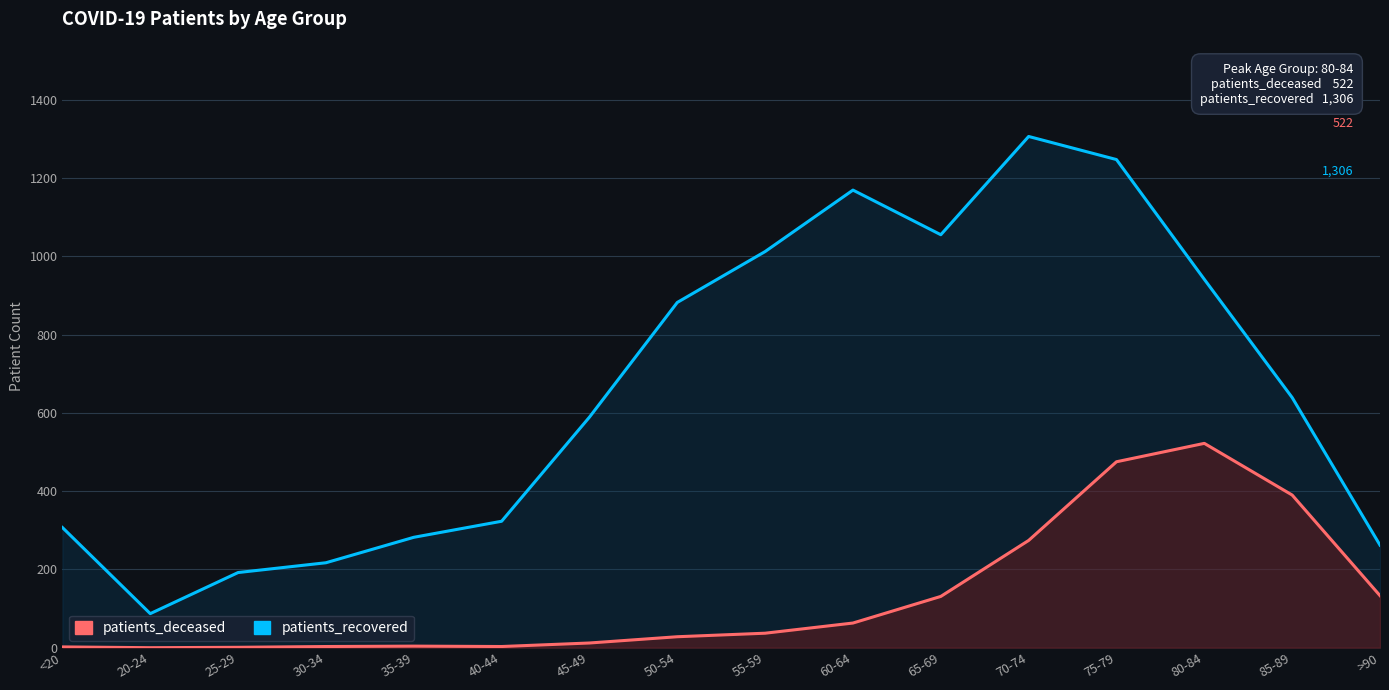

How many data points in patients_recovered are less than 639?

8